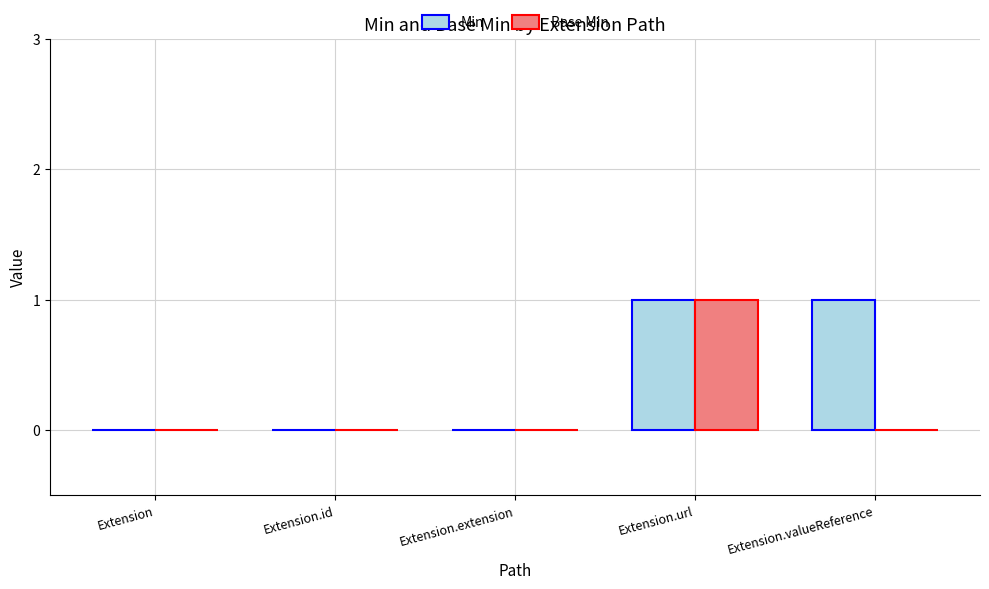

Which series changed the most between Extension.extension and Extension.valueReference?

Min